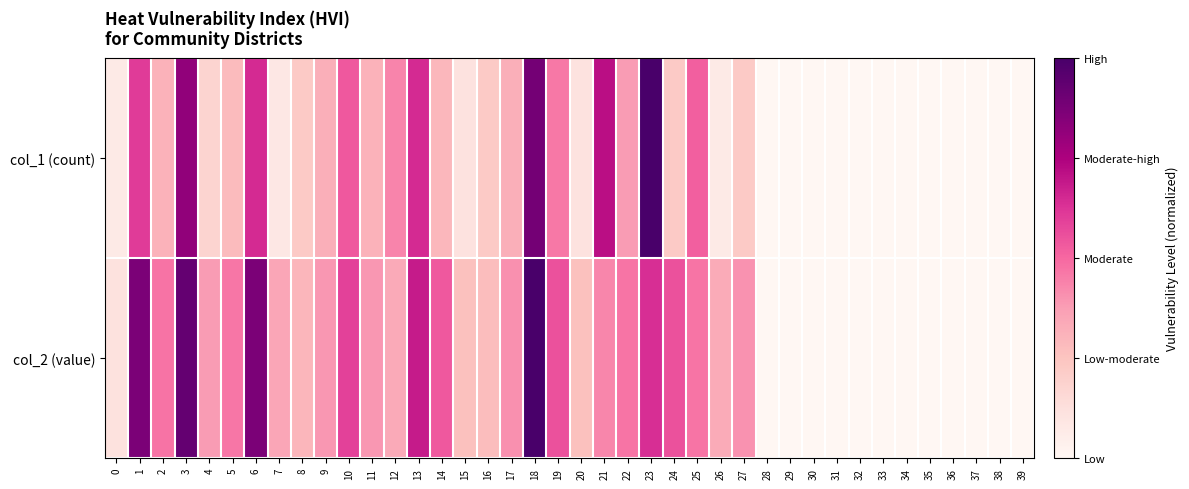

What is the total value across all series at 10?

1.1